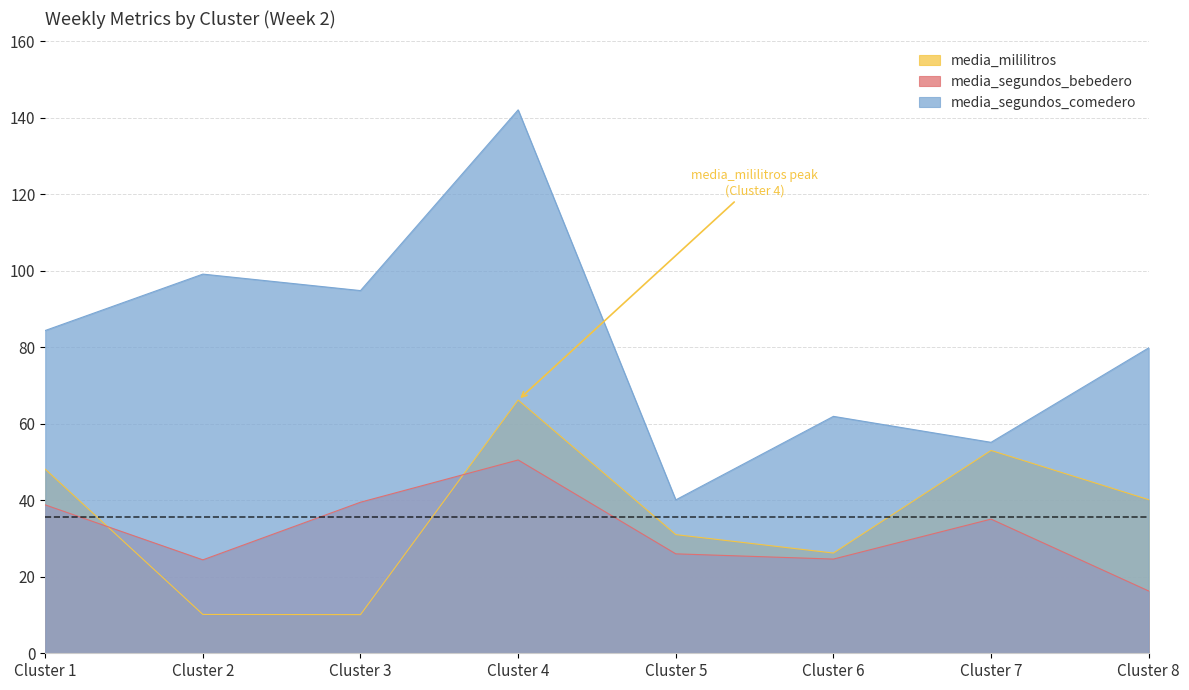

True or false: media_mililitros and media_segundos_bebedero intersect in this chart.

True